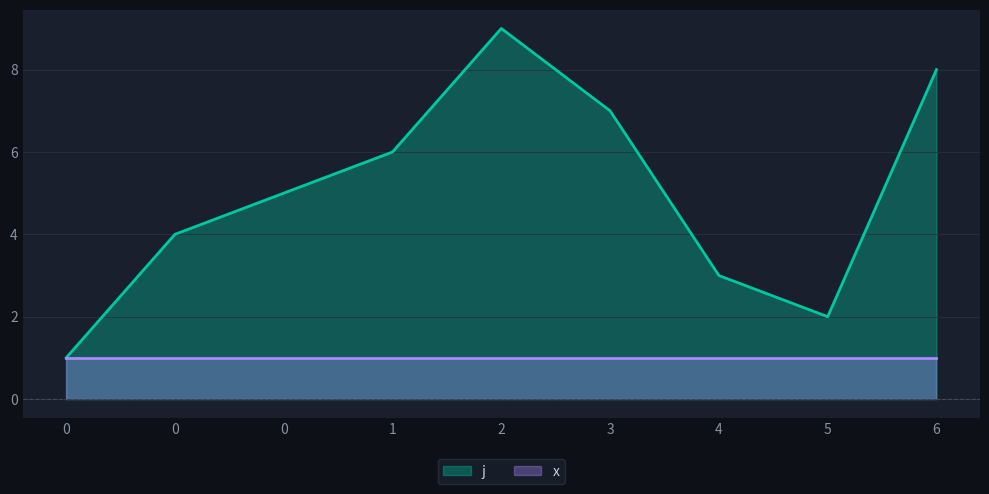

What is the change in value from 0 to 5?

+1